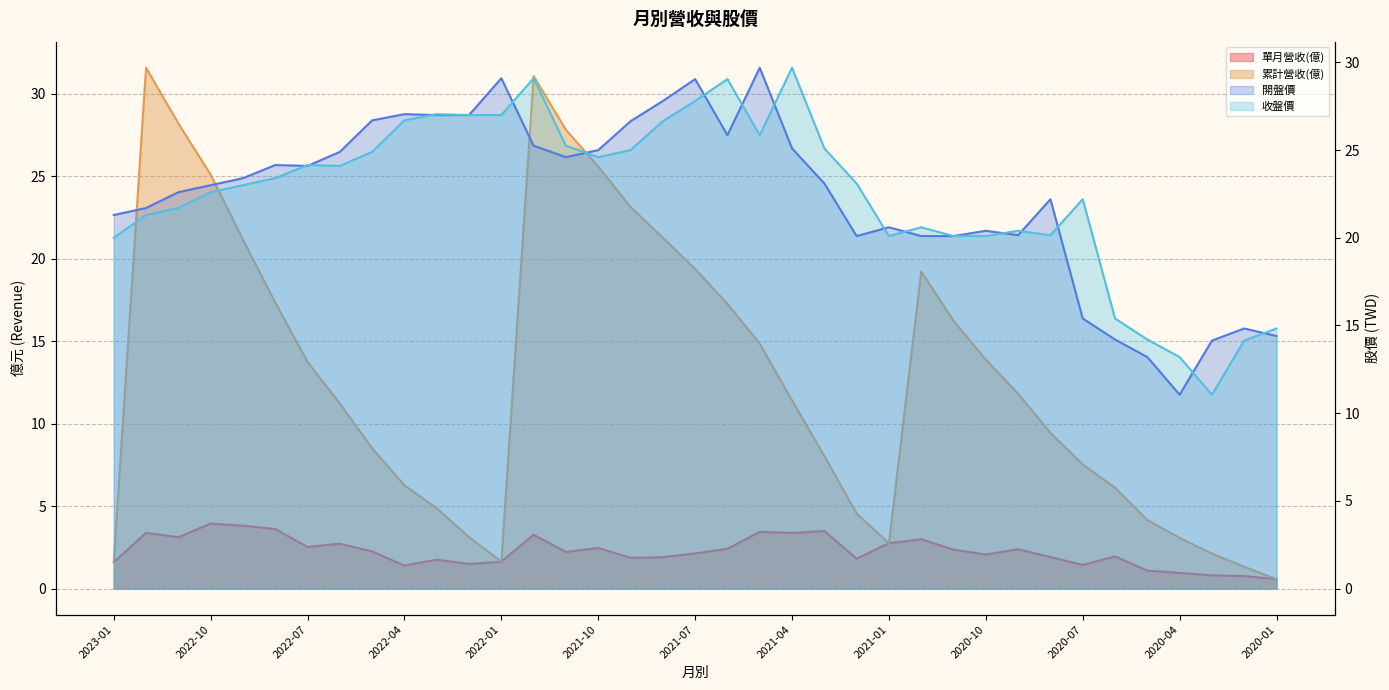

Is the value of 單月營收(億) at 2022-04 greater than the value of 累計營收(億) at 2022-02?

No